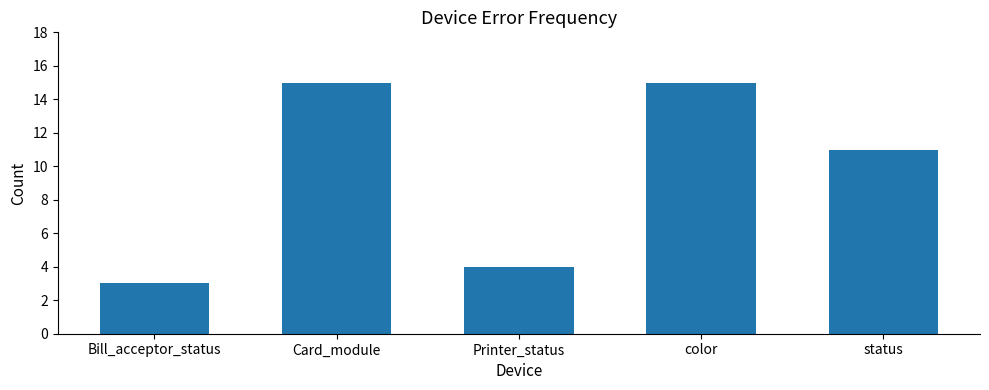

What is the change in value from Bill_acceptor_status to Card_module?

+12